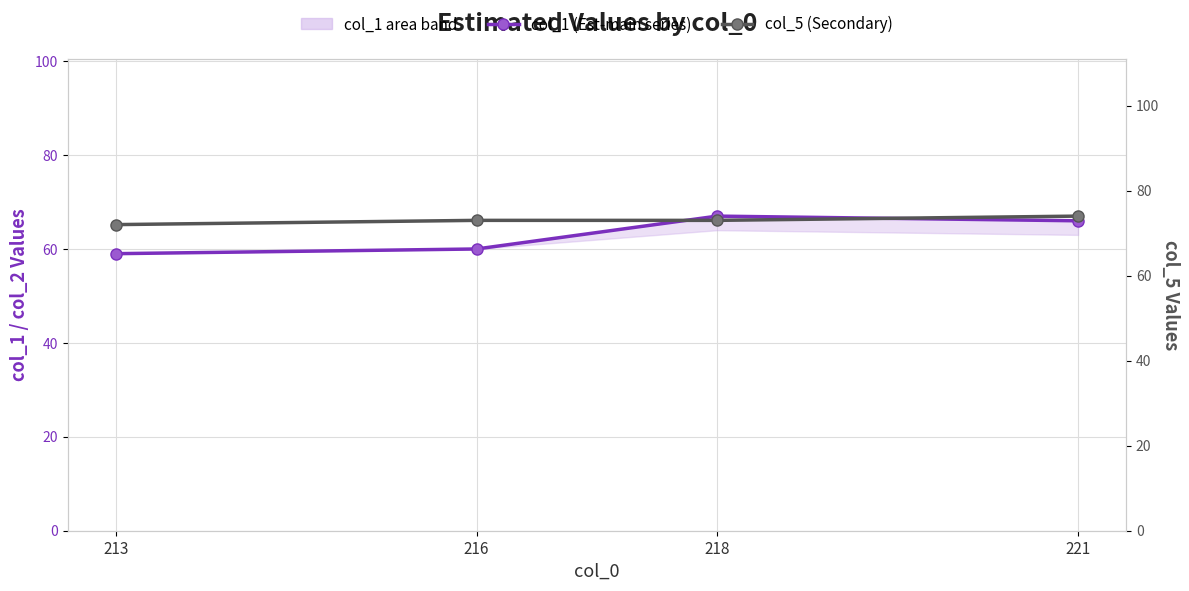

Where is the first local maximum for col_1 (Est-main series)?

218